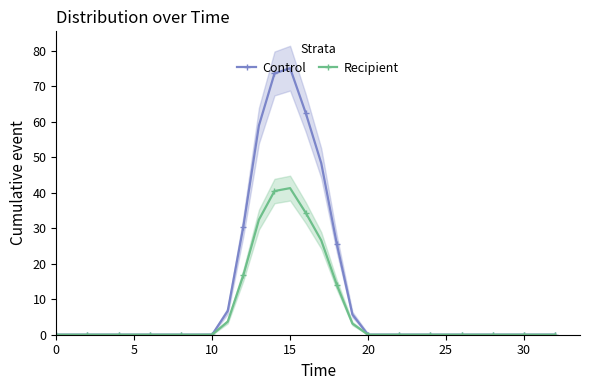

True or false: Recipient and Control intersect in this chart.

False